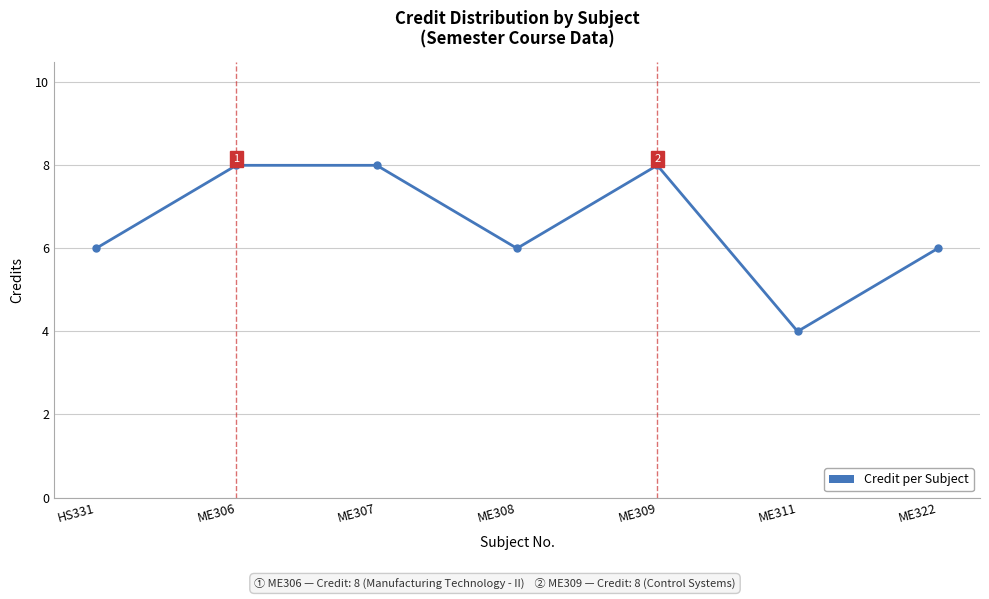

True or false: there are more than 0 points higher than both neighbors.

True